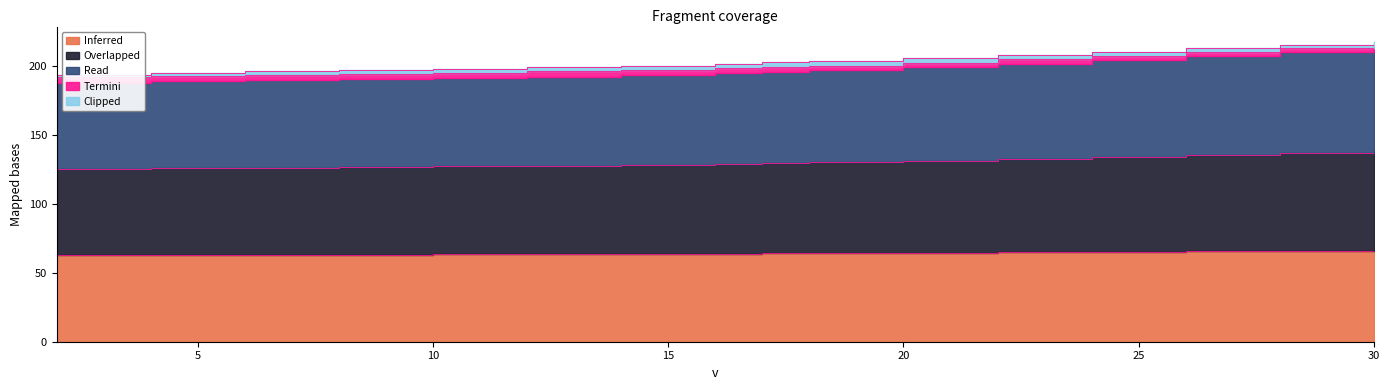

What is the difference between the maximum and minimum values in the Termini series?

24.1